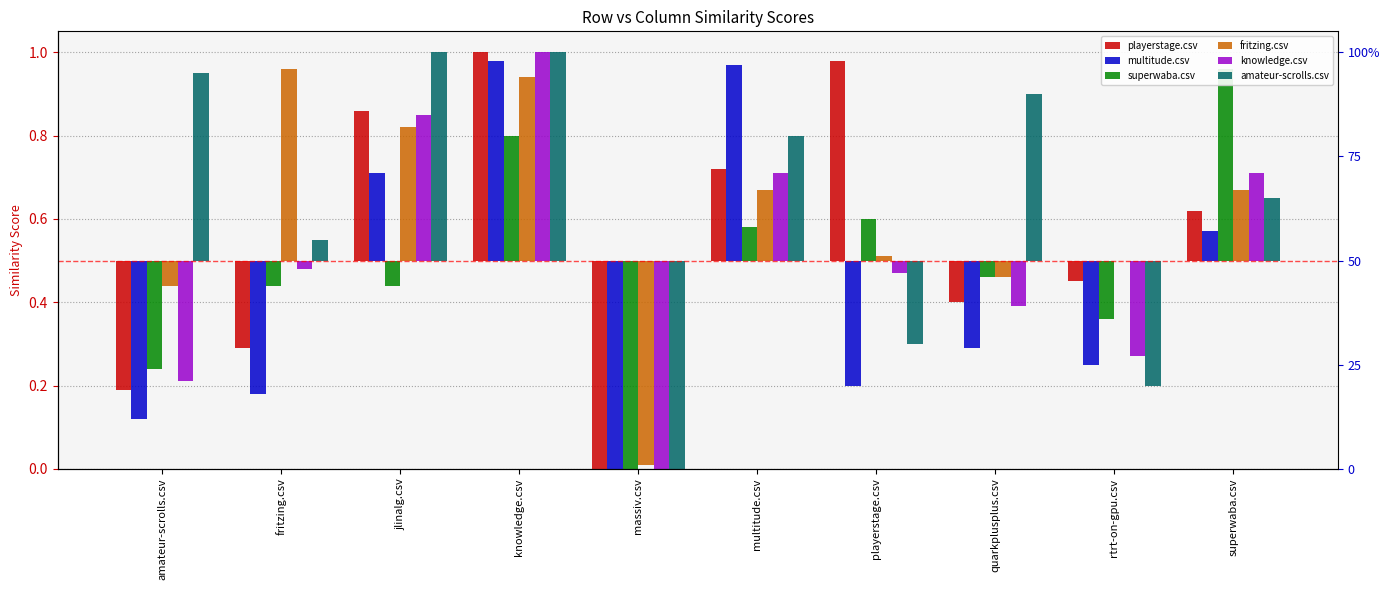

True or false: multitude.csv has a value of -0.1 at amateur-scrolls.csv.

False